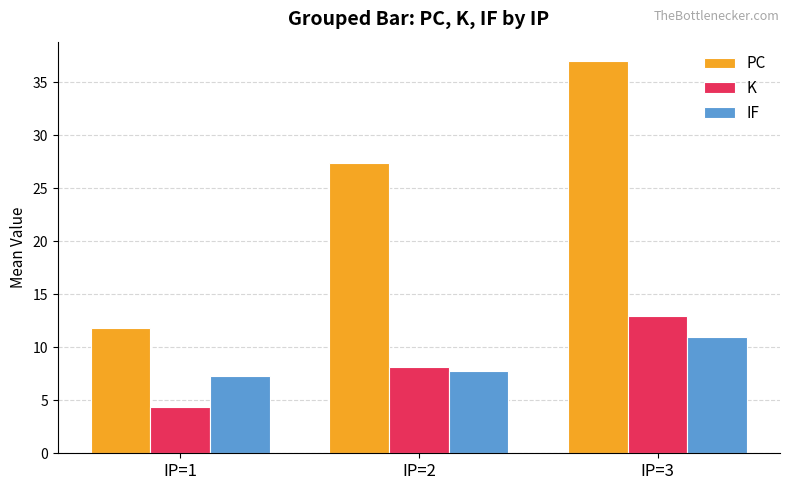

Which label corresponds to the smallest value in the chart?

IP=1